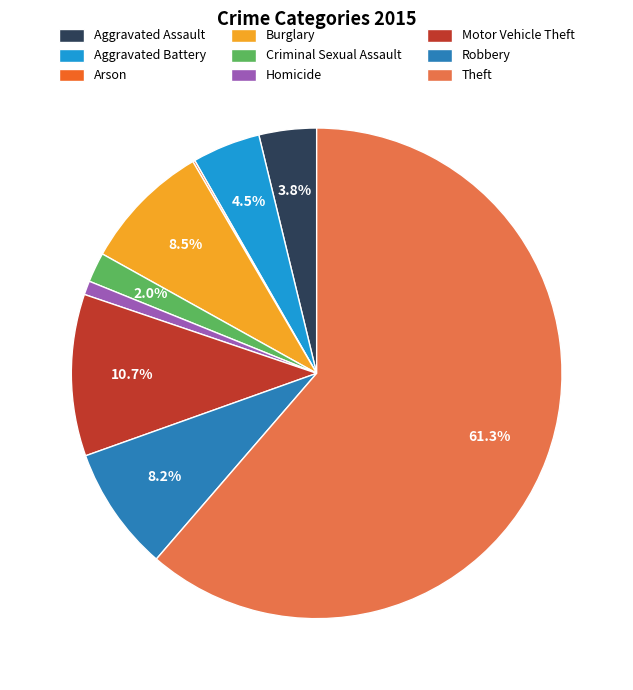

Between Aggravated Battery and Homicide, which is larger?

Aggravated Battery